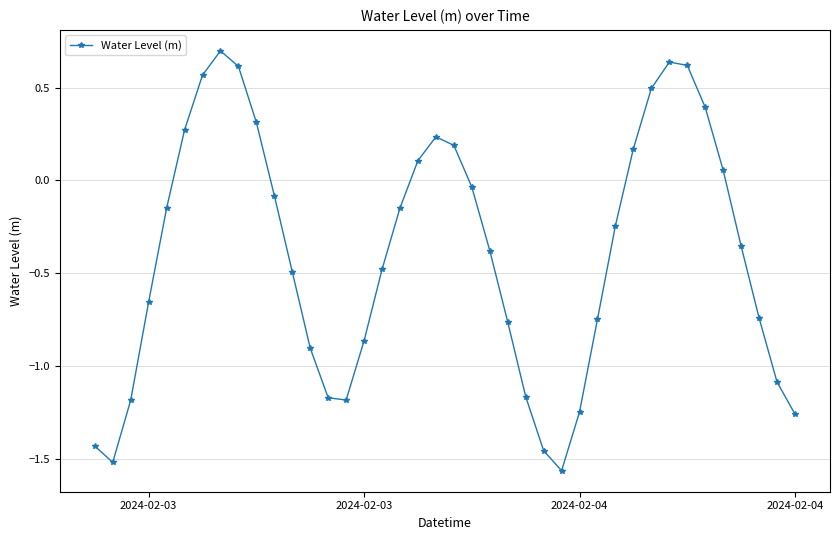

How many points are lower than both their immediate neighbors (excluding endpoints)?

3